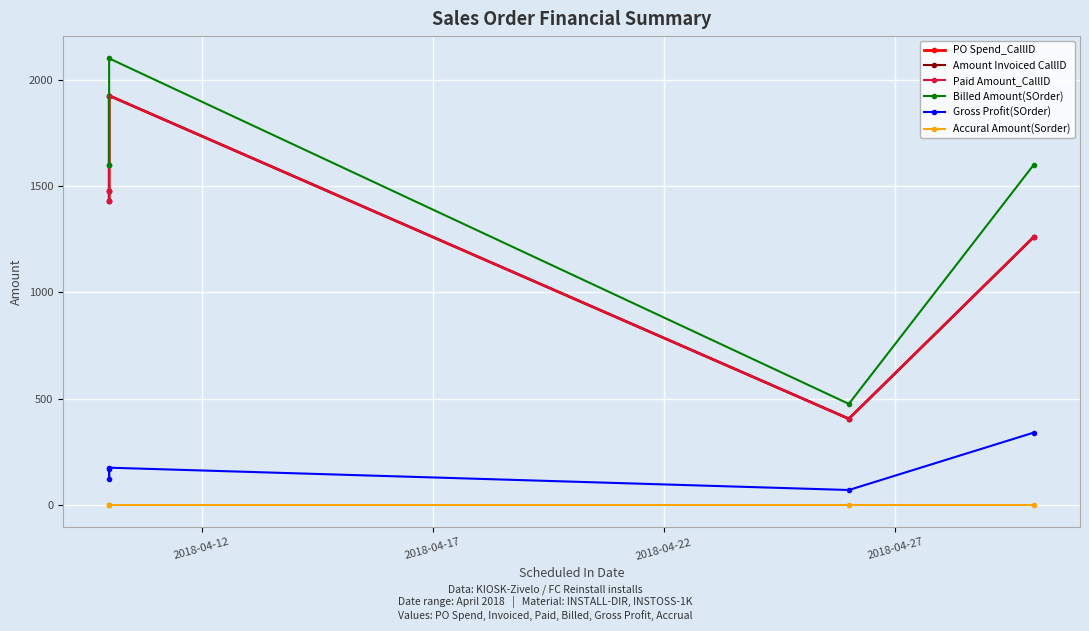

Reading right to left, extract all data points from this chart.

PO Spend_CallID: 1260.0	405.0	1925.0	1477.5	1430.0
Amount Invoiced CallID: 1260.0	405.0	1925.0	1477.5	1430.0
Paid Amount_CallID: 1260.0	405.0	1925.0	1477.5	1430.0
Billed Amount(SOrder): 1600.0	475.0	2100.0	1600.0	1600.0
Gross Profit(SOrder): 340.0	70.0	175.0	122.5	170.0
Accural Amount(Sorder): 0.0	0.0	0.0	0.0	0.0